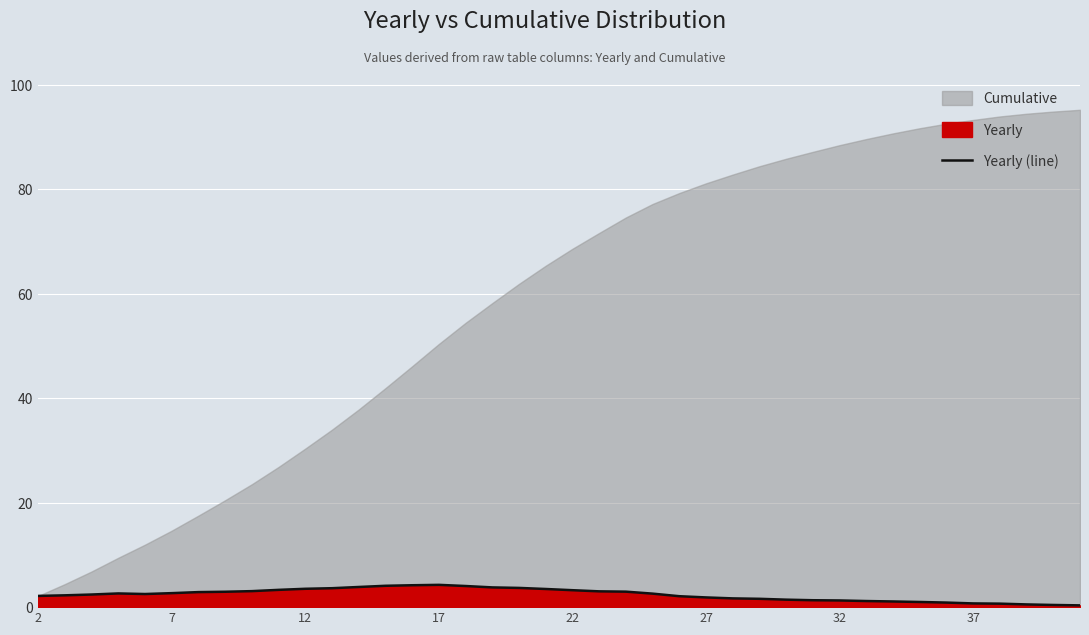

What is the smallest value displayed?

0.3